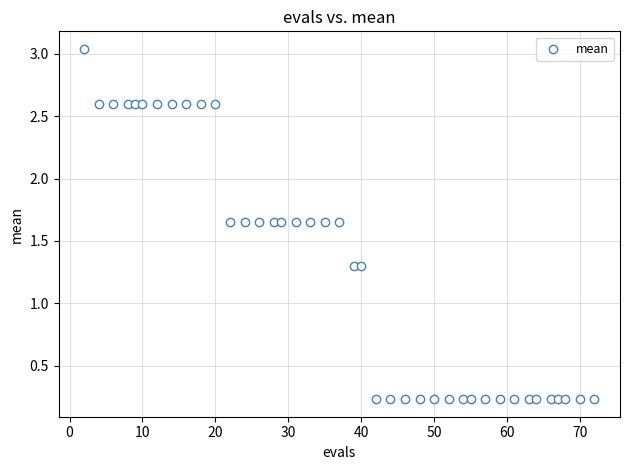

What is the range of X values (max minus min)?

70.0